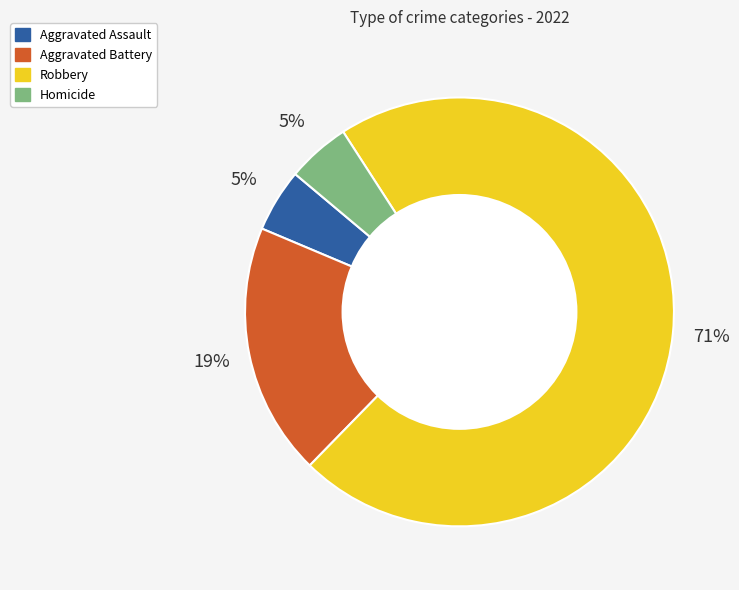

Do Homicide and Aggravated Assault together represent more than half of the pie?

No